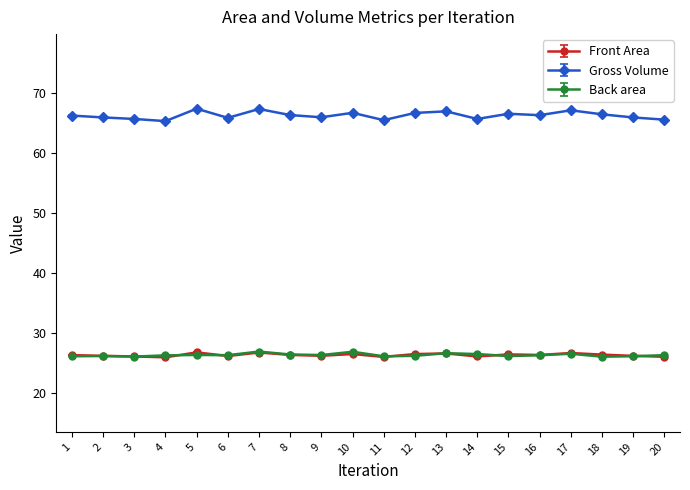

True or false: Gross Volume has more than 0 points higher than both neighbors.

True